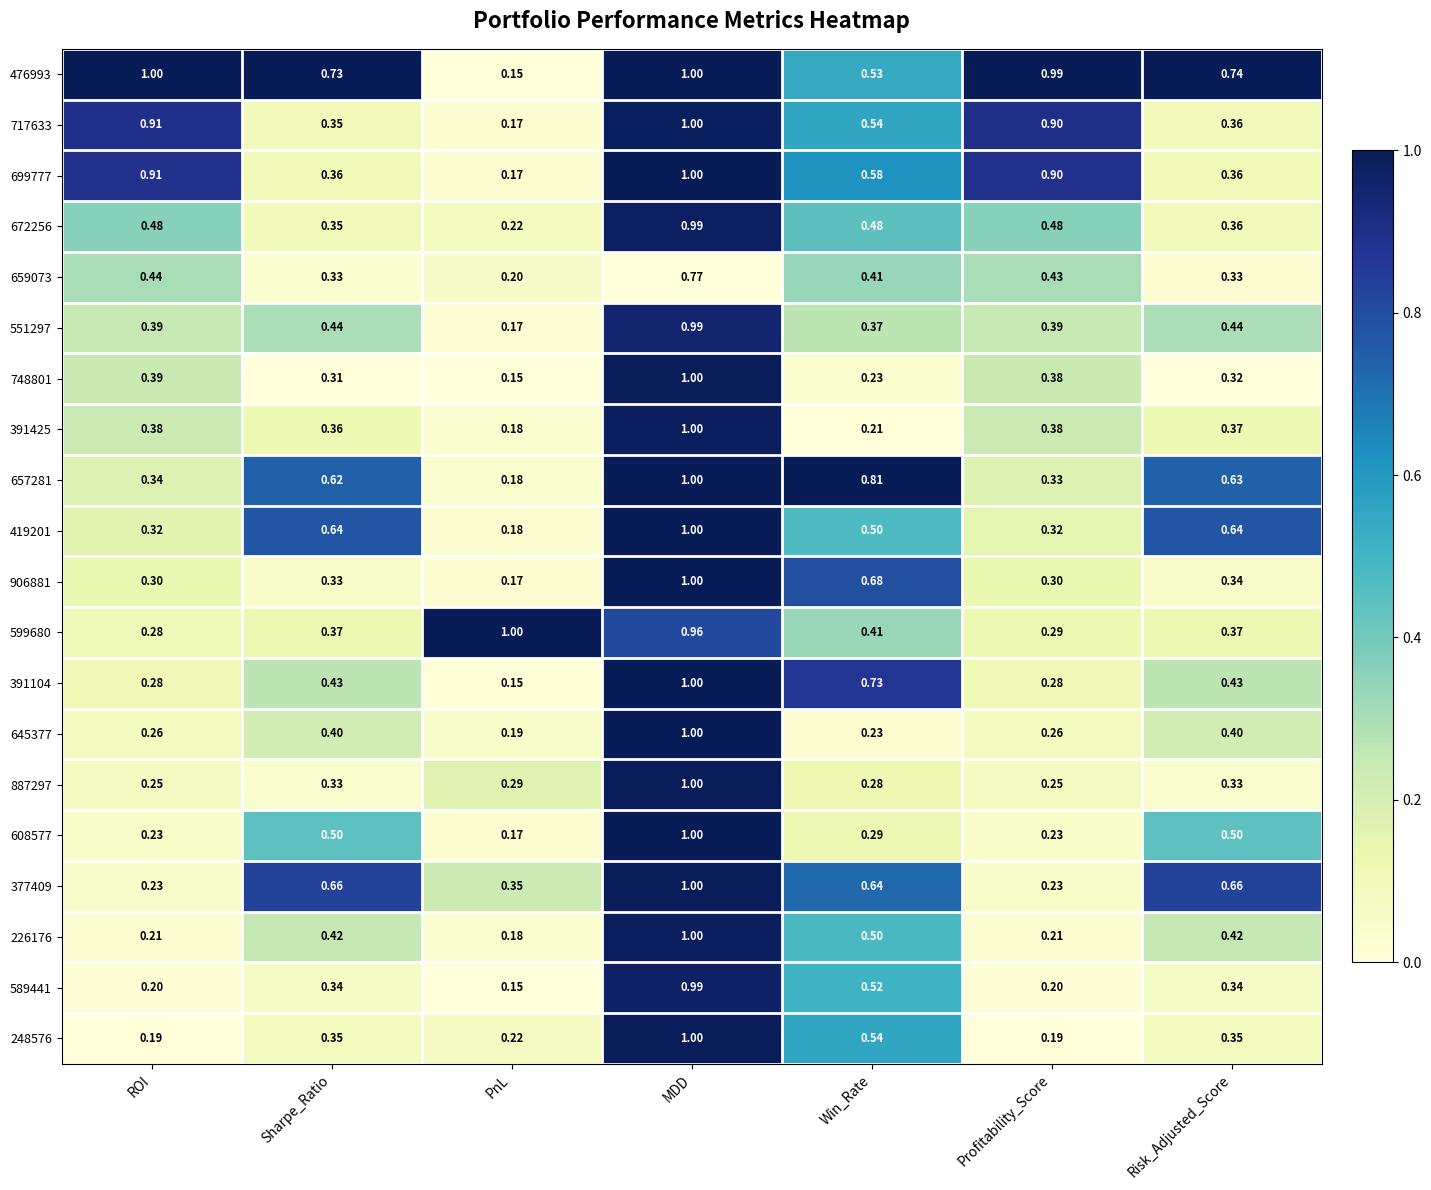

At which category is the sum across all series the highest?

MDD